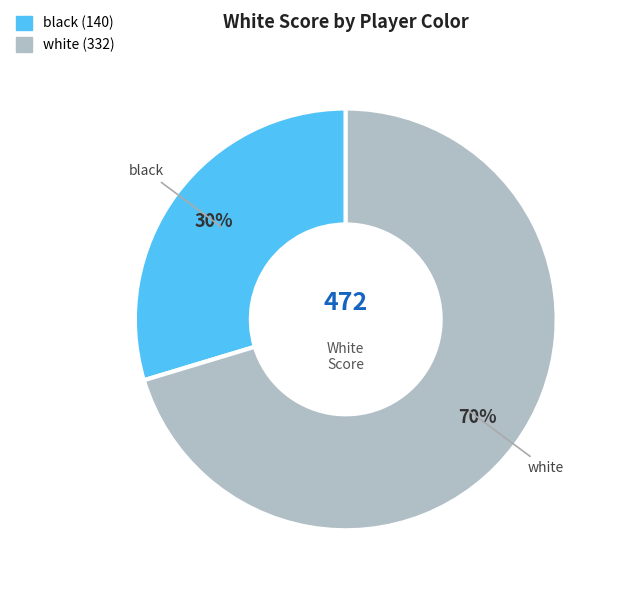

Is there a majority slice in this chart?

Yes